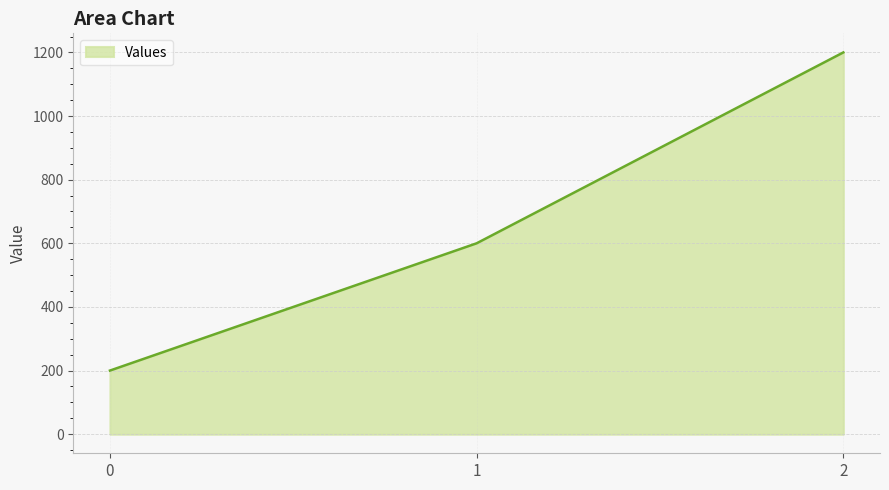

Which has a higher value, 0 or 2?

2